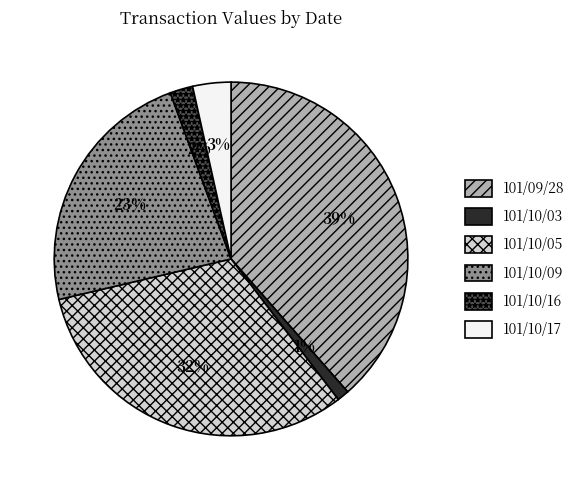

How many segments does this pie chart have?

6